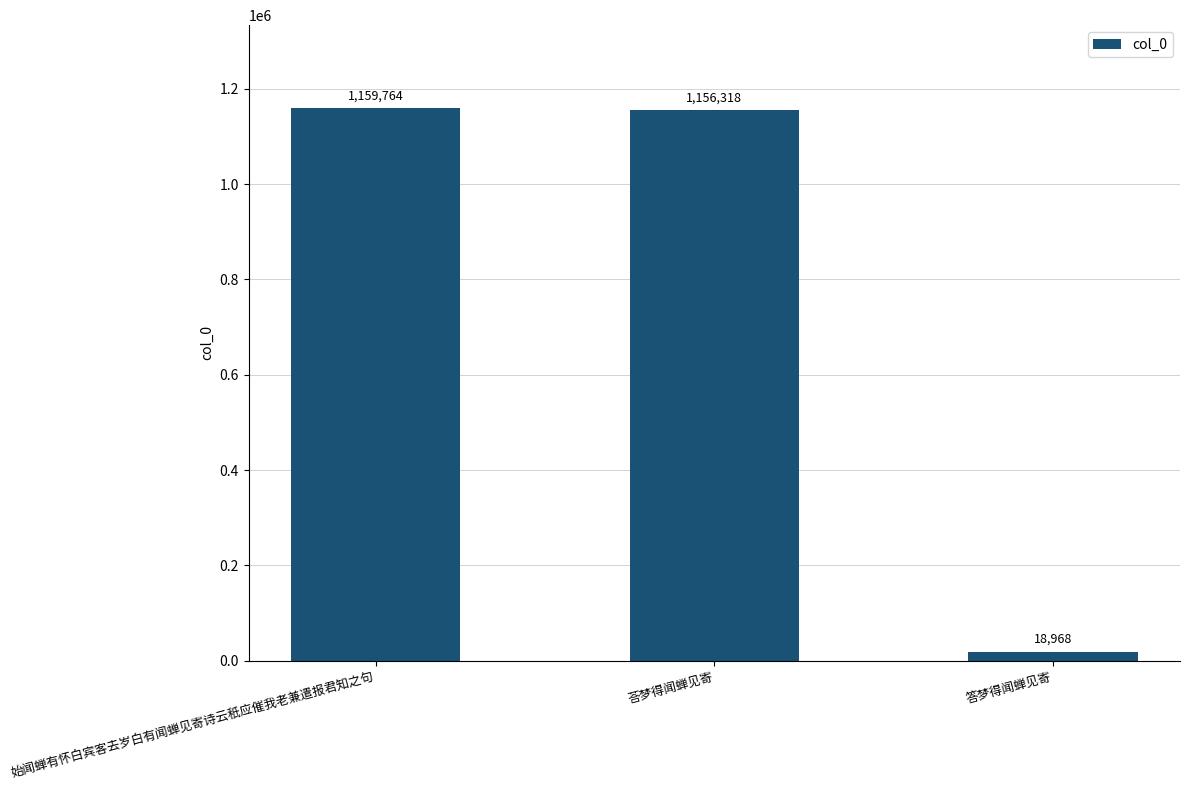

What is the label of the 2nd bar from the left?

荅梦得闻蝉见寄